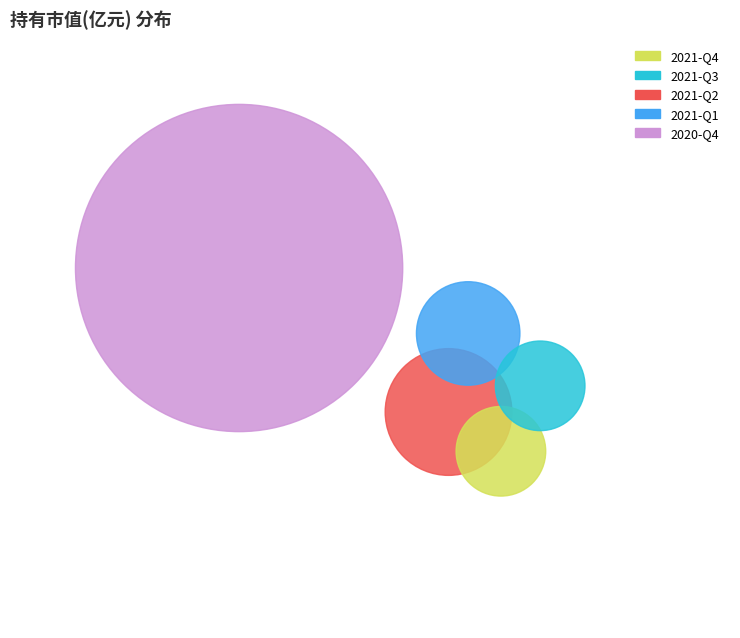

Which slice is the smallest?

2021-Q4